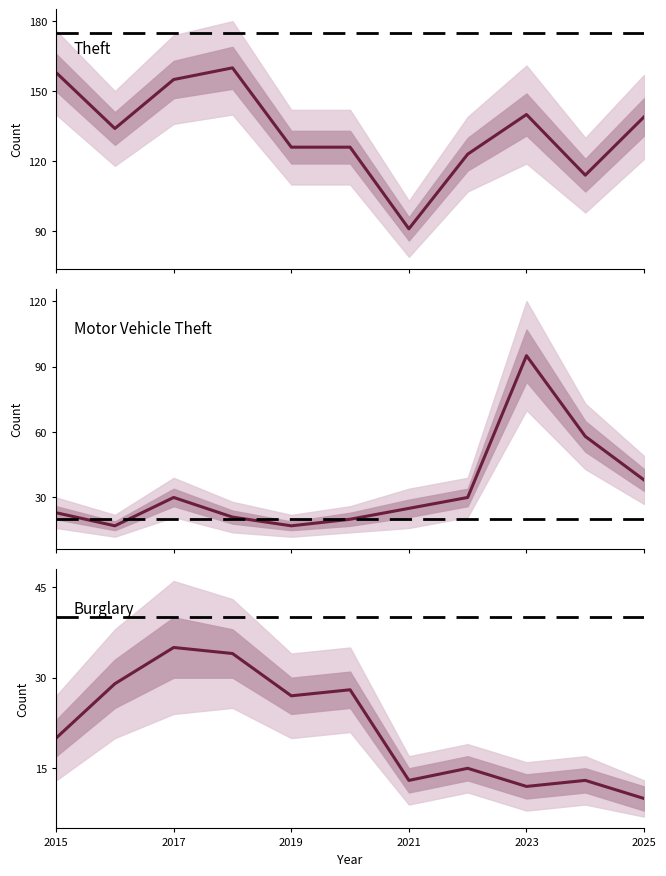

How many lines are shown in the chart?

3